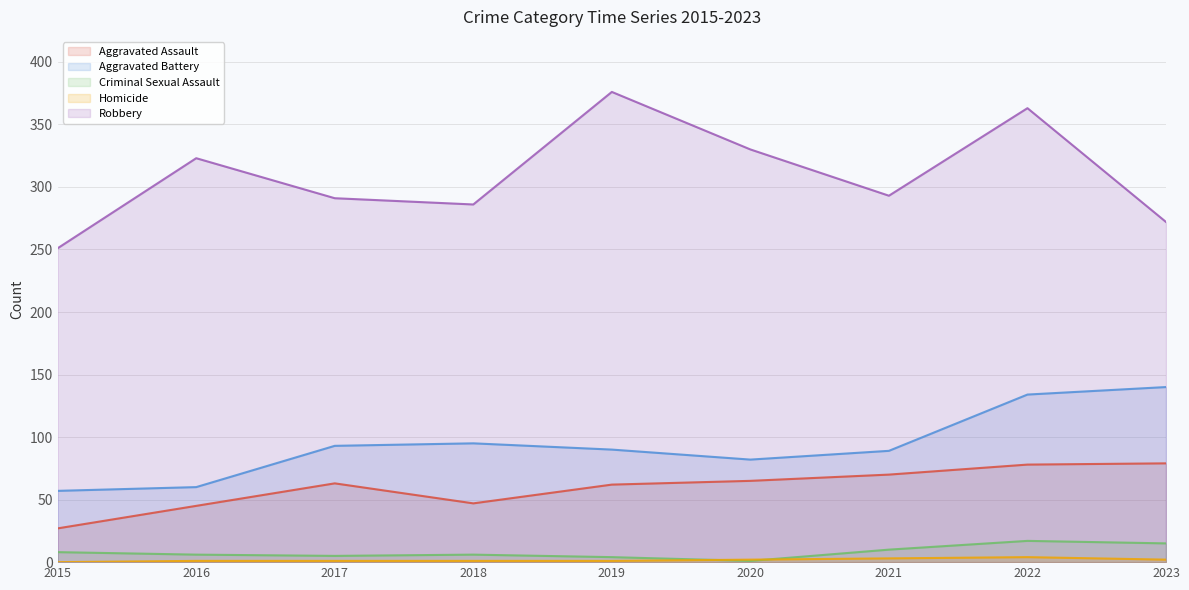

Which series has the widest spread of values?

Robbery